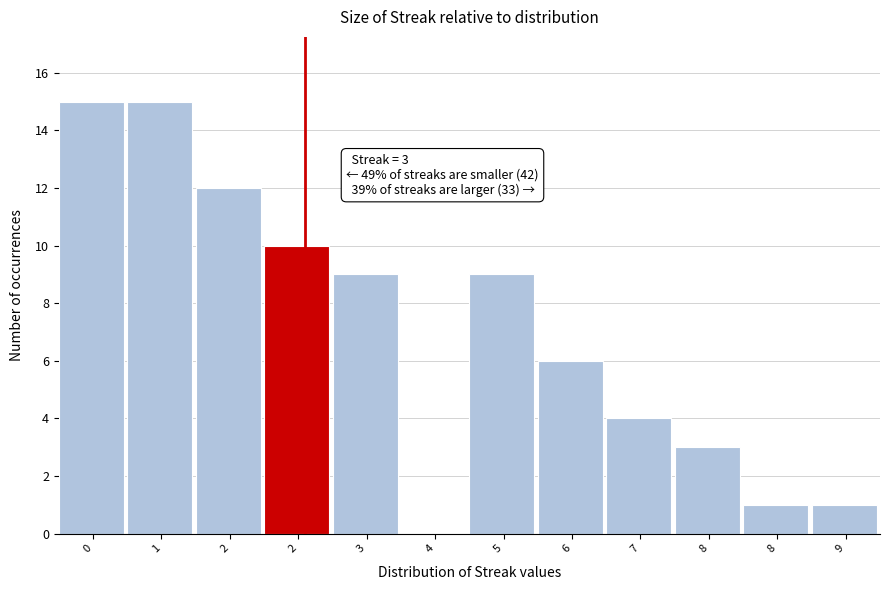

How many categories are shown in the chart?

12